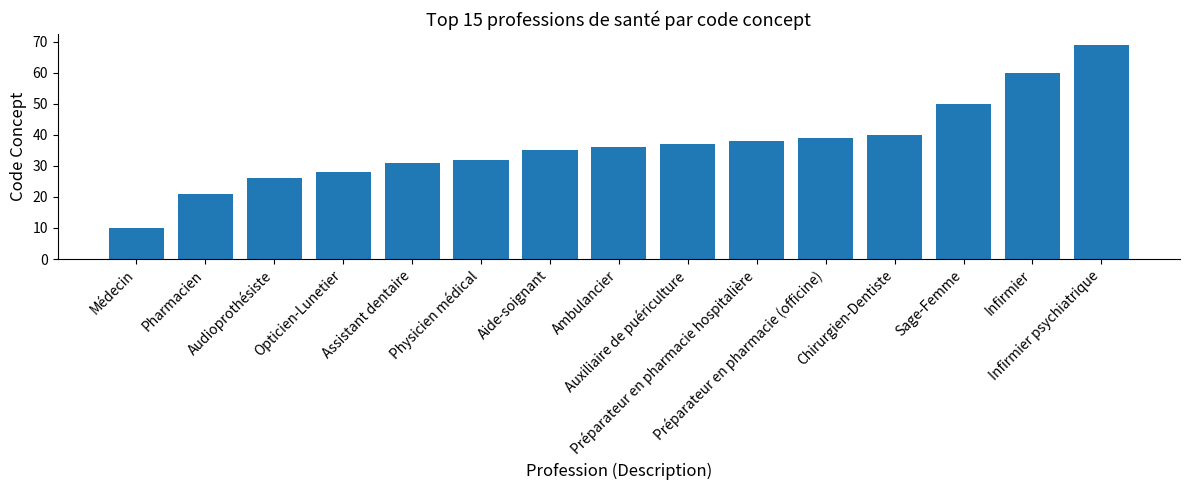

Approximately how many times larger is the value at Infirmier psychiatrique compared to Audioprothésiste?

2.7